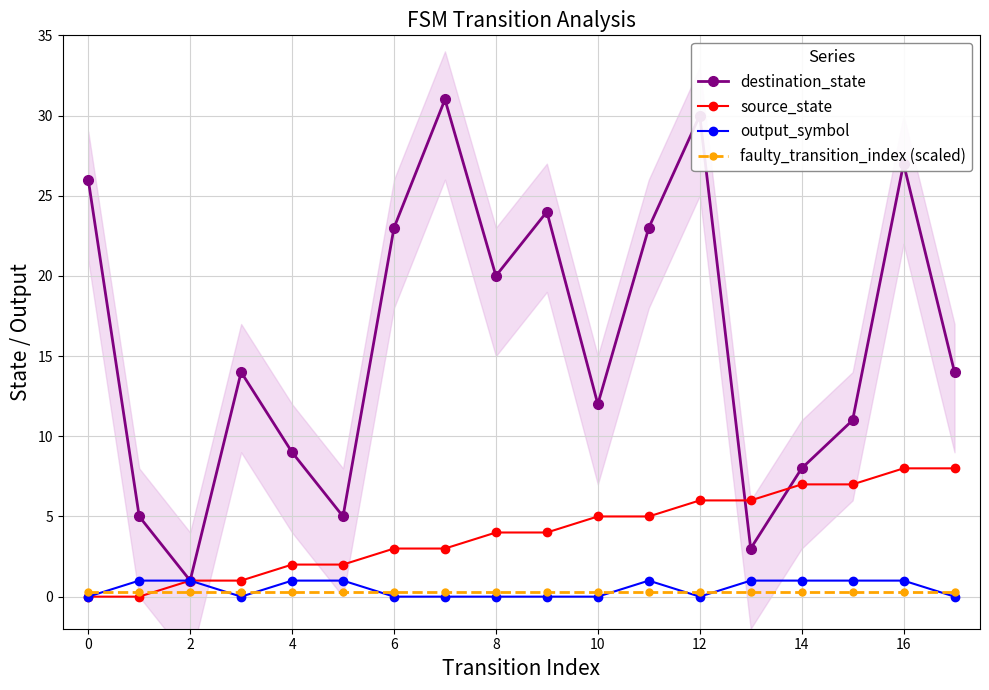

What is the label of the 6th point from the right?

12